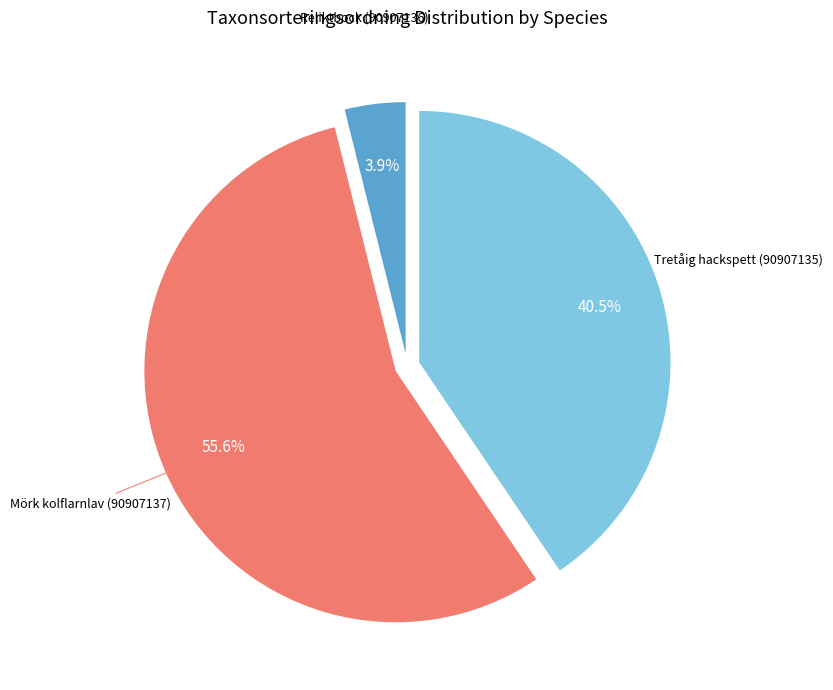

Does any single category account for the majority?

Yes